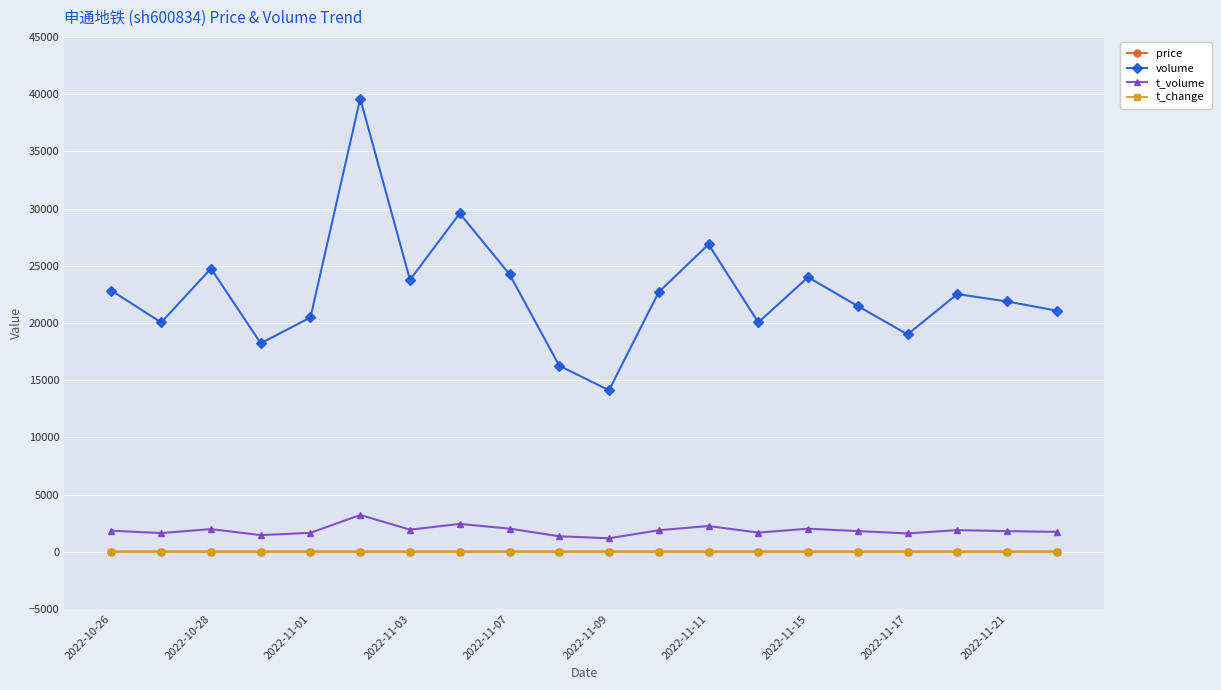

What is the maximum value for t_volume?

3214.0